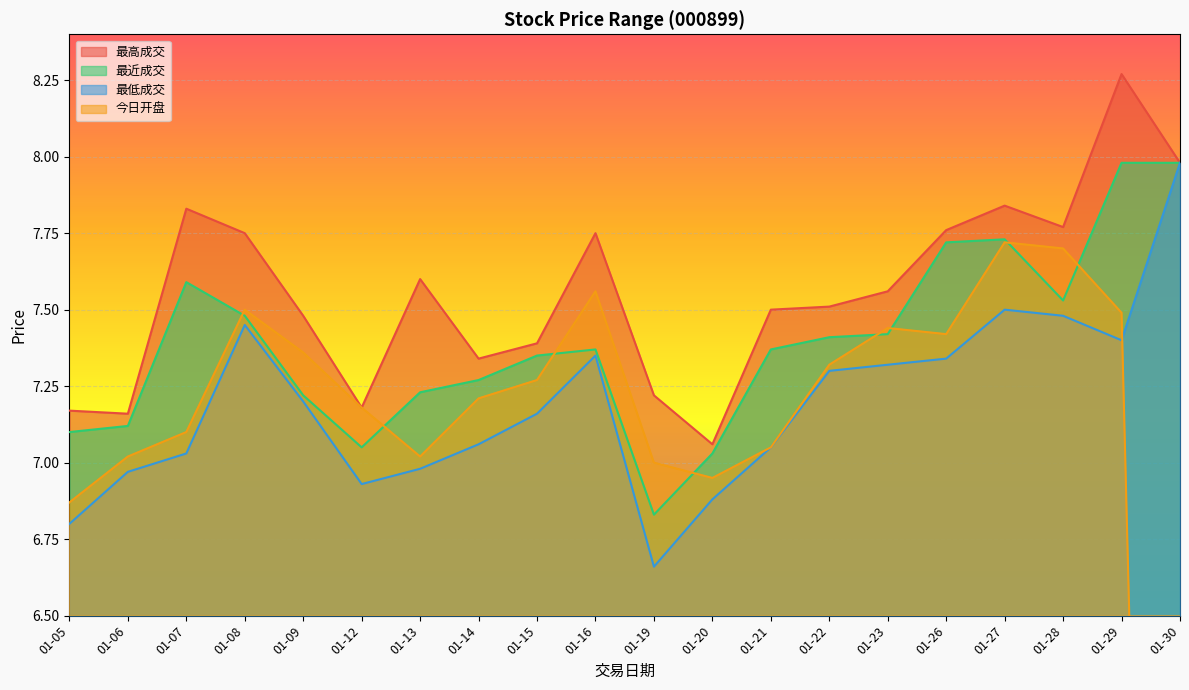

Where do 最近成交 and 今日开盘 first cross each other?

01-07 and 01-08